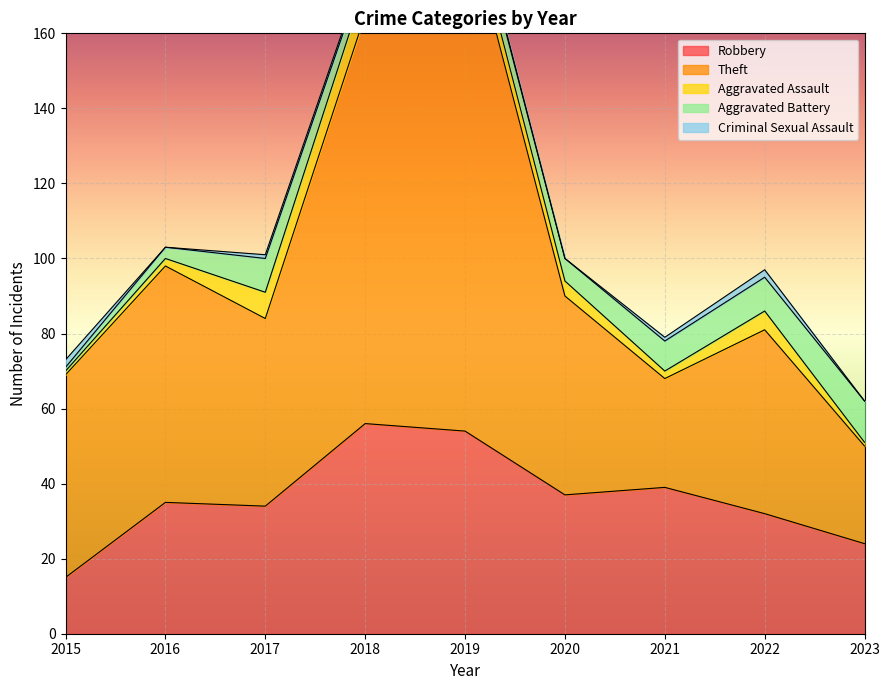

What is the difference between the maximum and minimum values in the Robbery series?

41